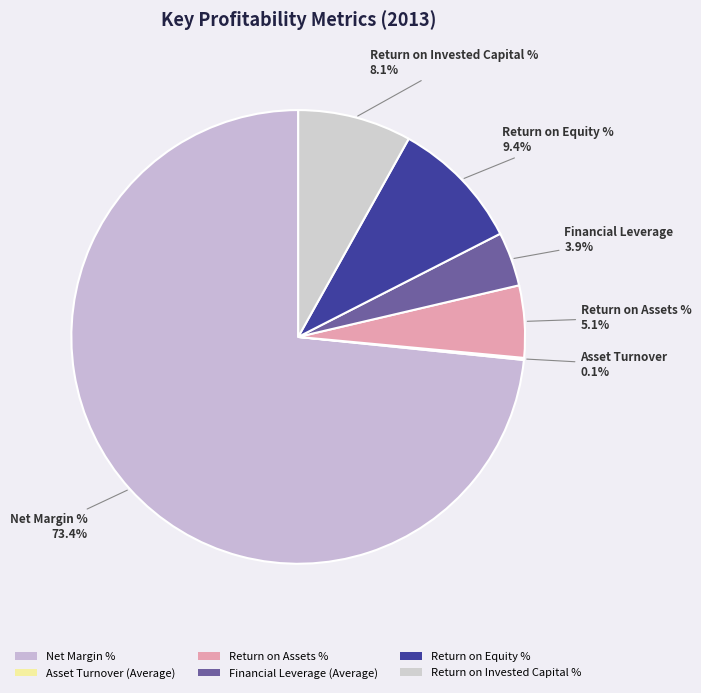

To the nearest percent, what is the average slice percentage?

17%